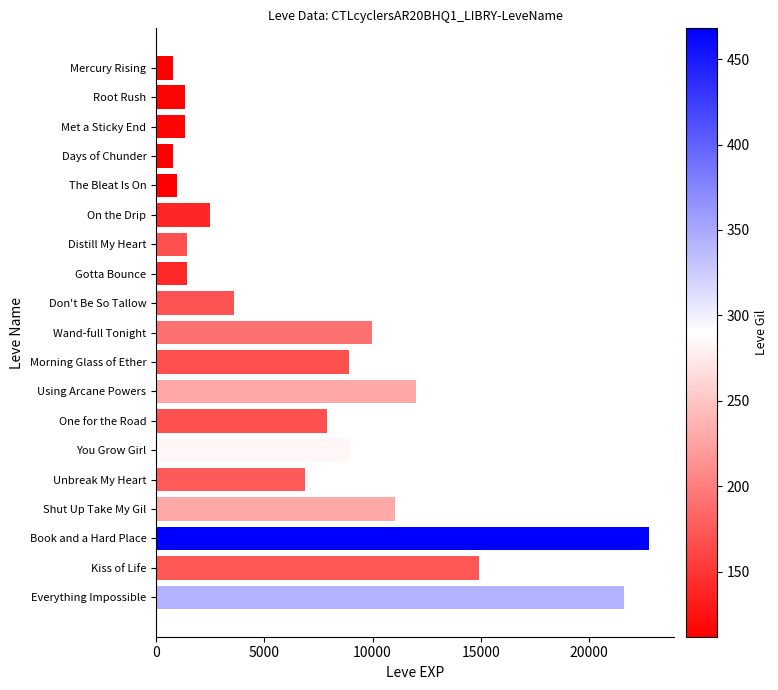

Is it true that the value at Don't Be So Tallow is 5507?

False